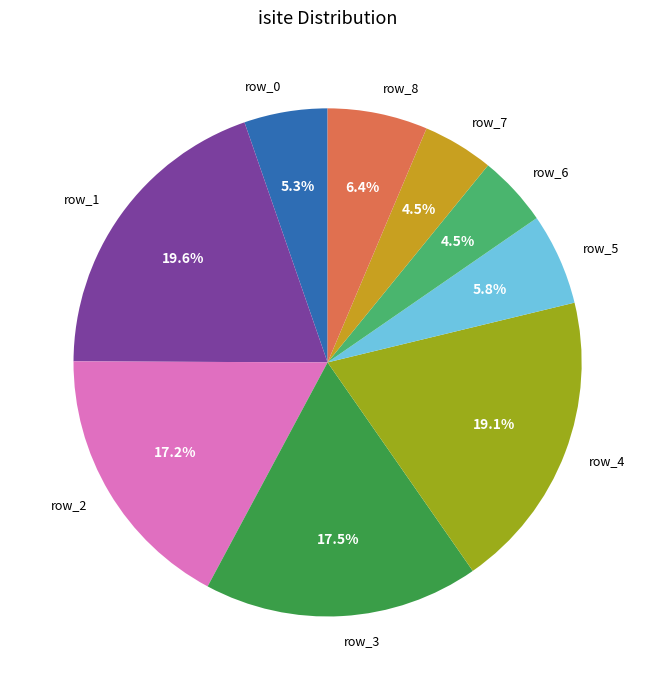

What percentage do row_5 and row_3 together represent?

23.3%